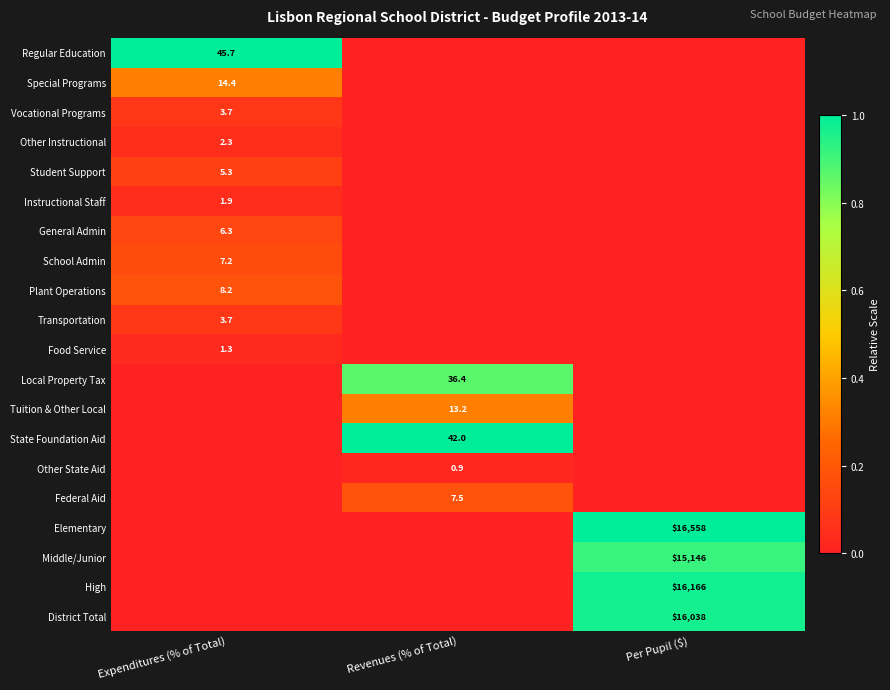

True or false: Other Instructional has a value of 2.3 at Expenditures (% of Total).

True